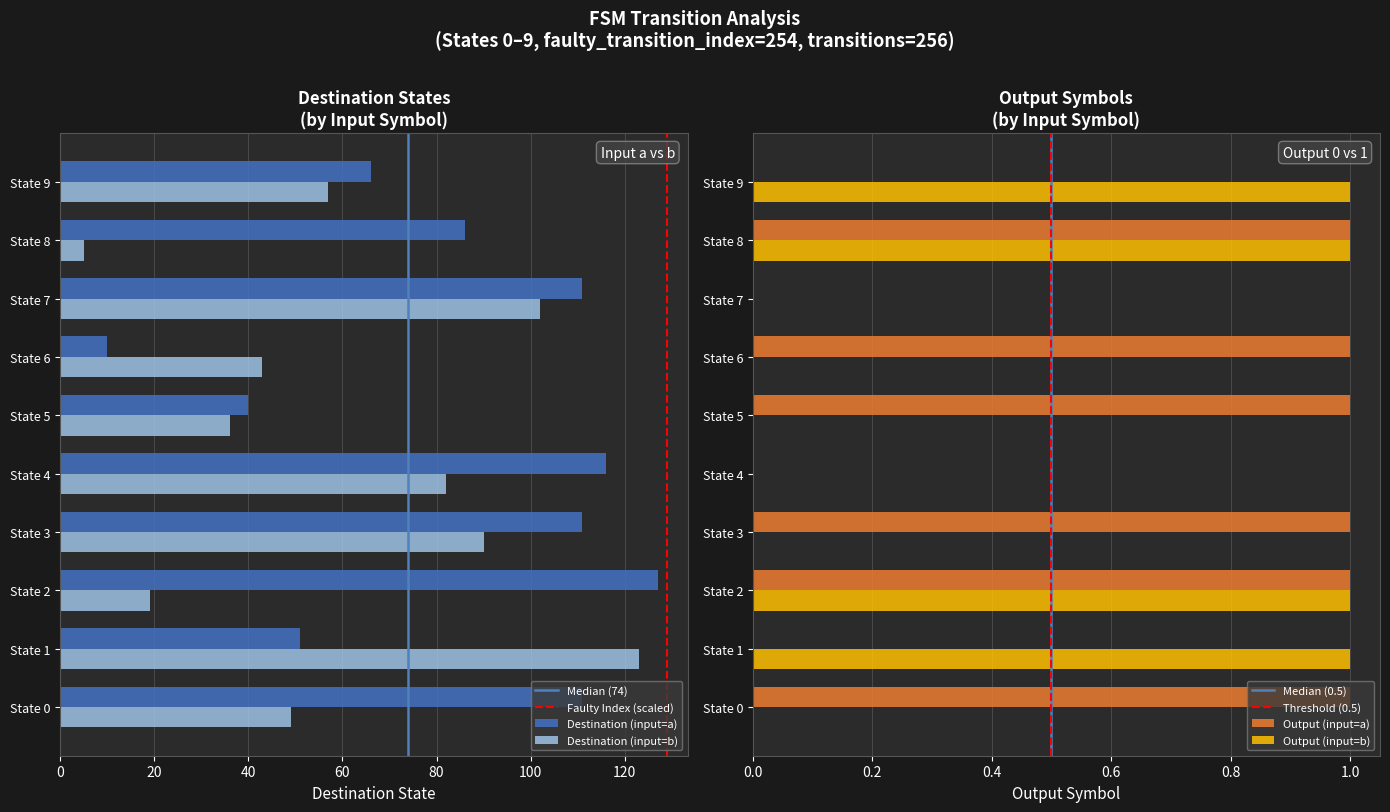

Which label corresponds to the largest value in the chart?

a->2